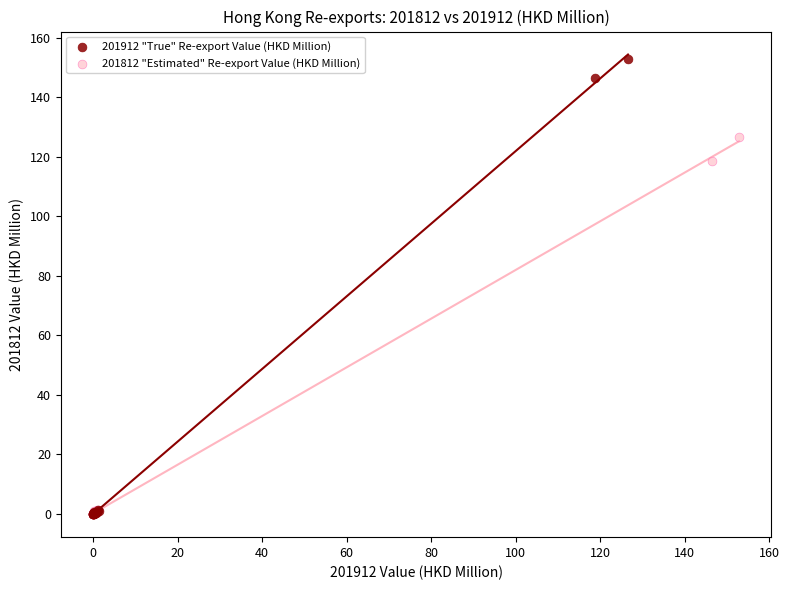

Which series has the widest spread of Y values?

201912 "True" Re-export Value (HKD Million)